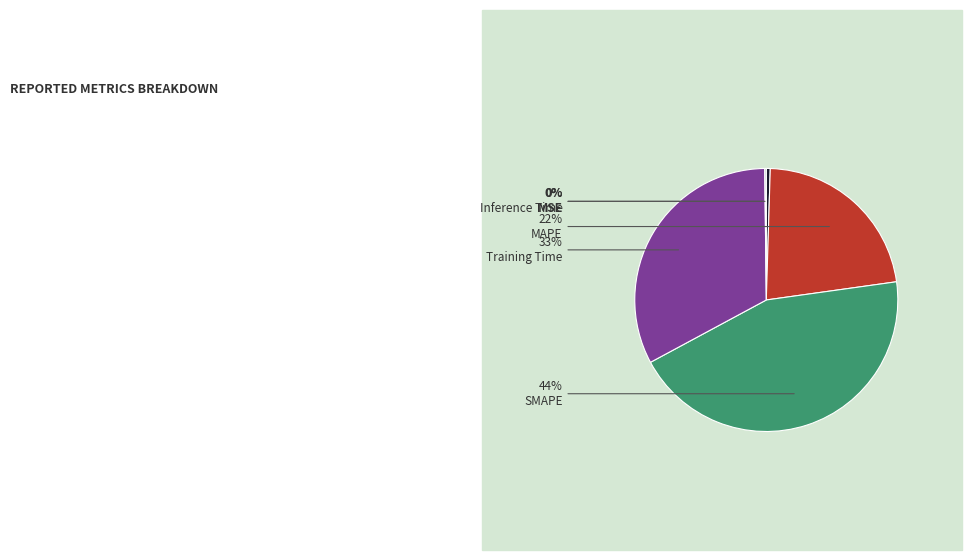

Is there a majority slice in this chart?

No